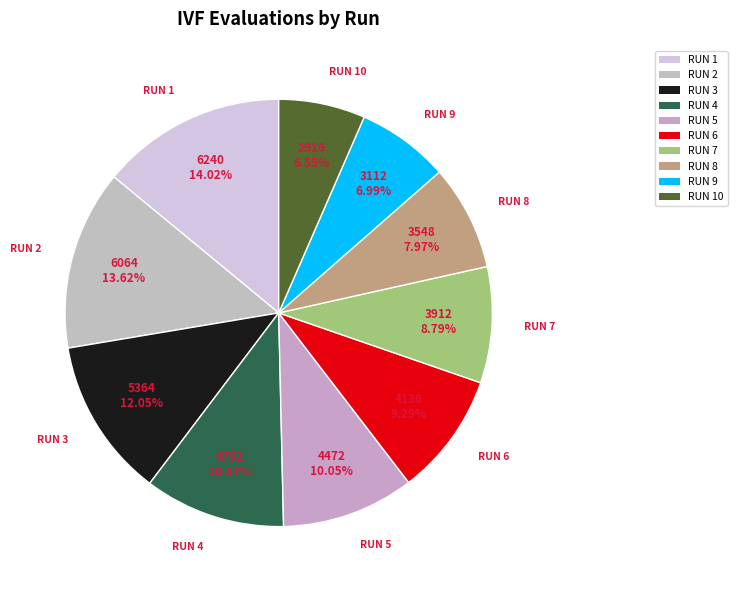

What percentage do RUN 2 and RUN 8 together represent?

21.6%